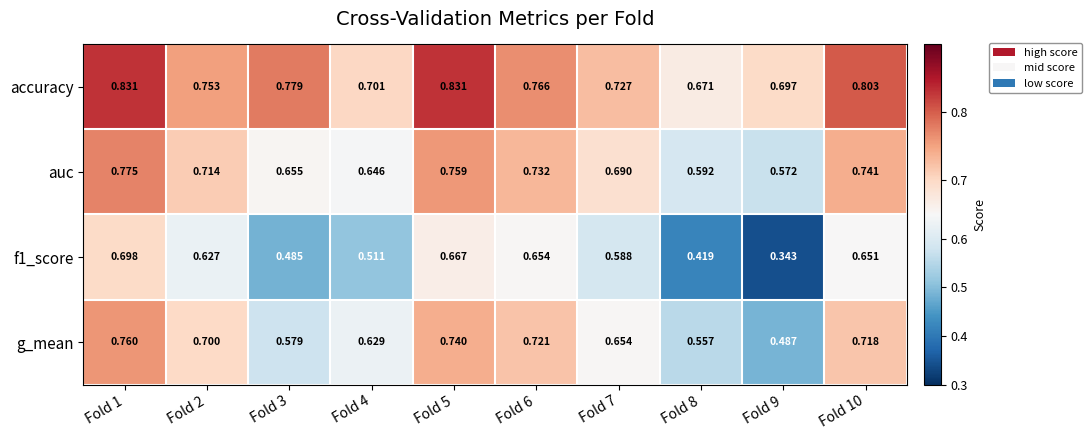

Which series has the largest total across all categories?

accuracy